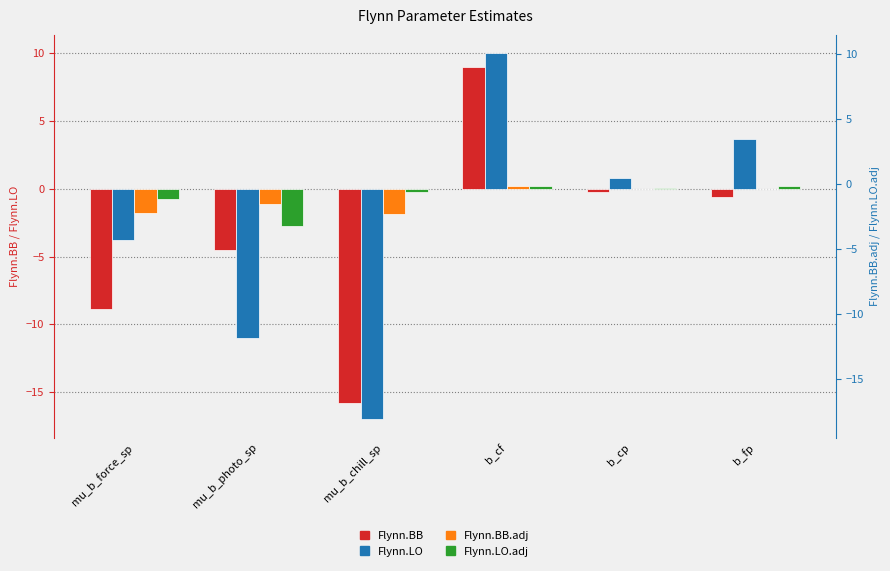

How many negative values does the Flynn.LO.adj series have?

3